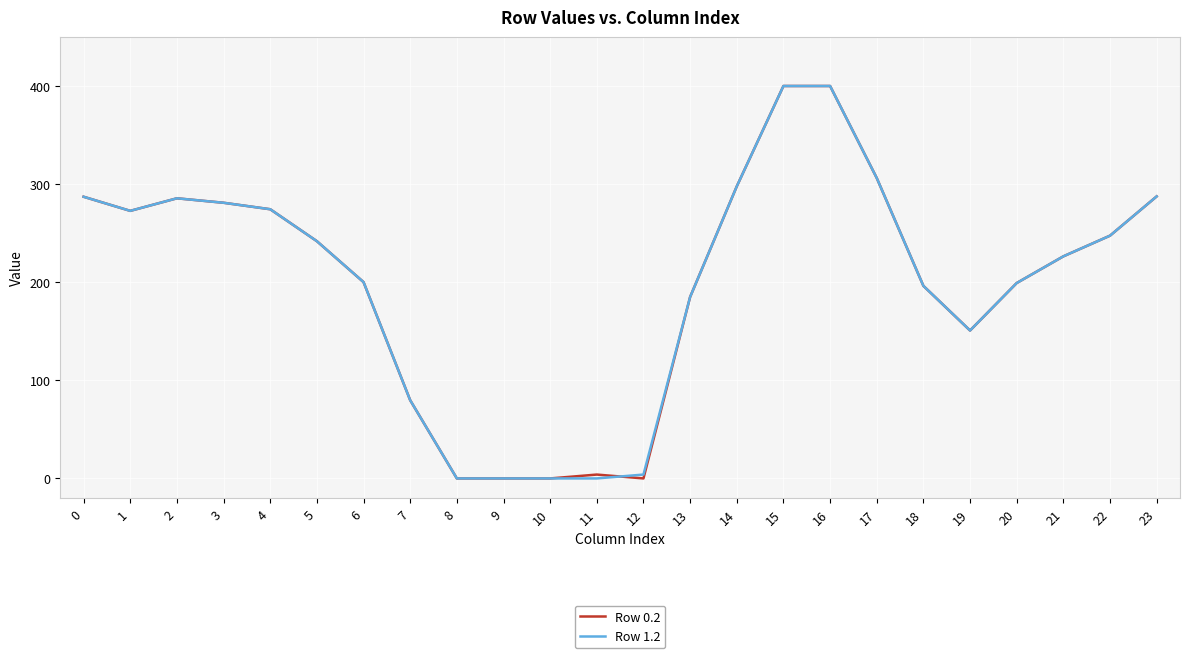

Is the value of Row 1.2 at 19 greater than the value of Row 0.2 at 8?

Yes